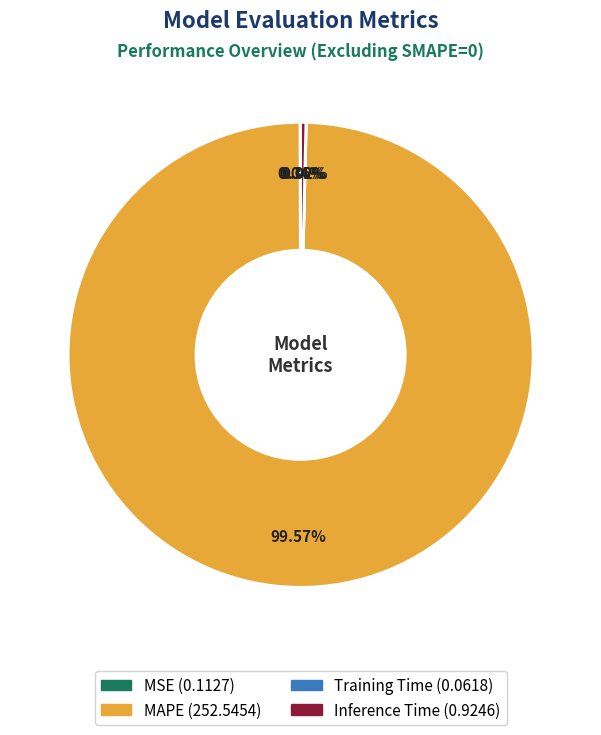

What is the majority slice?

MAPE